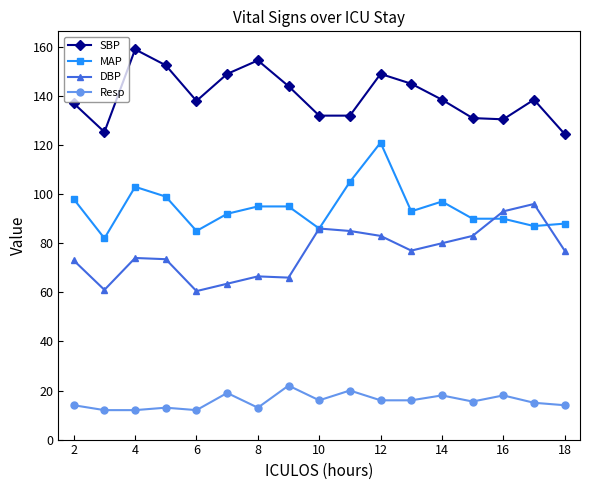

What is the minimum value for Resp?

12.0